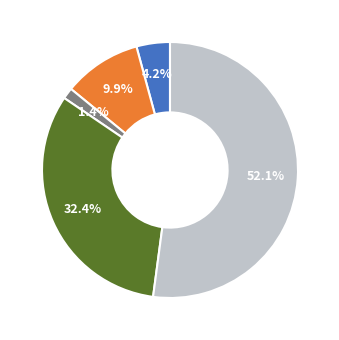

Count the number of slices in the pie.

5